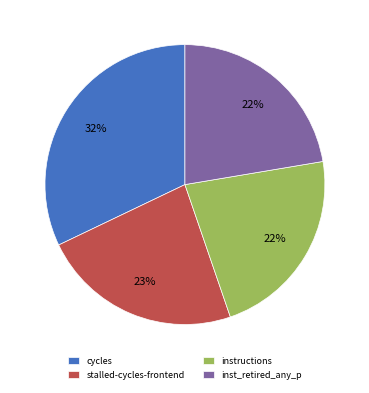

Count the number of slices in the pie.

4